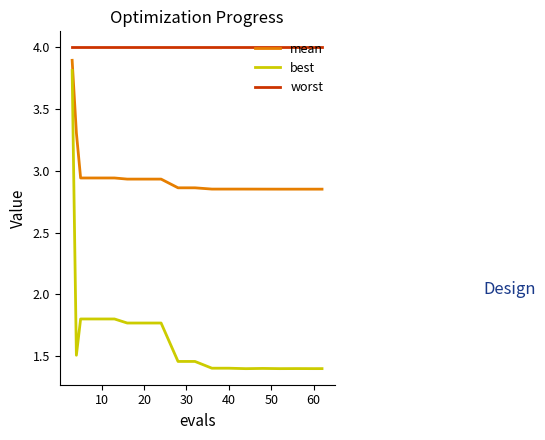

Which series has the largest range (max minus min)?

best